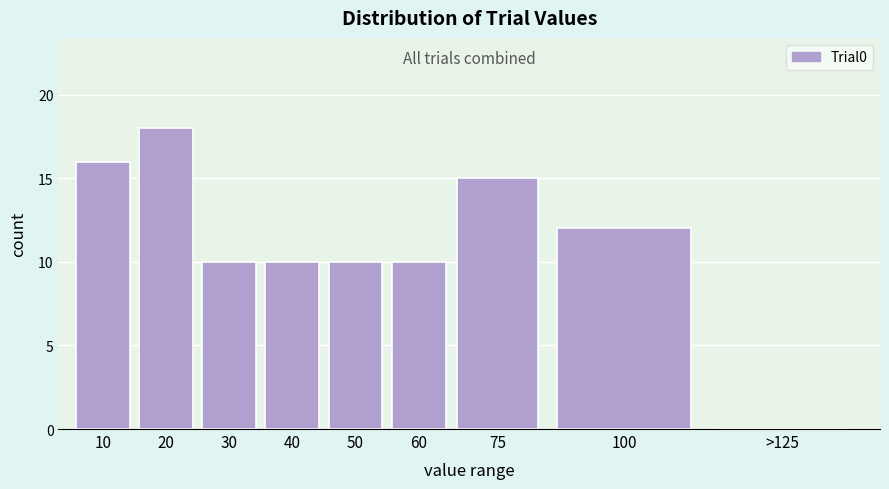

Reading left to right, what are all the values shown in this chart?

10=16	20=18	30=10	40=10	50=10	60=10	75=15	100=12	>125=0